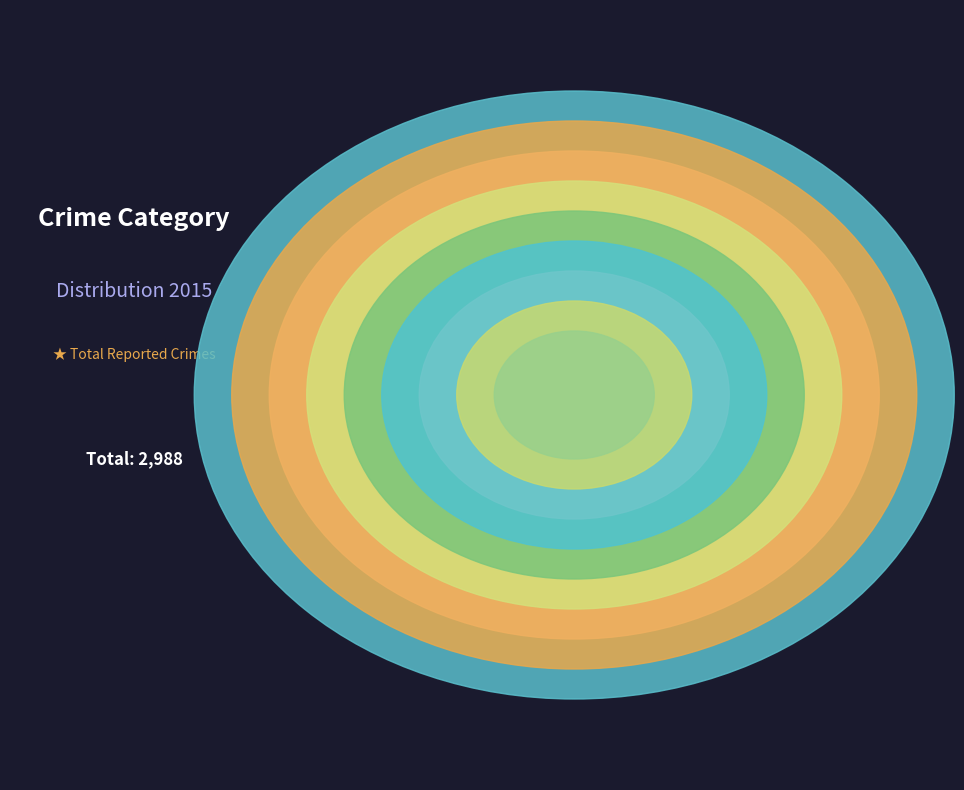

Rank the categories by value from lowest to highest.

Homicide, Arson, Criminal Sexual Assault, Aggravated Assault, Aggravated Battery, Motor Vehicle Theft, Robbery, Burglary, Theft